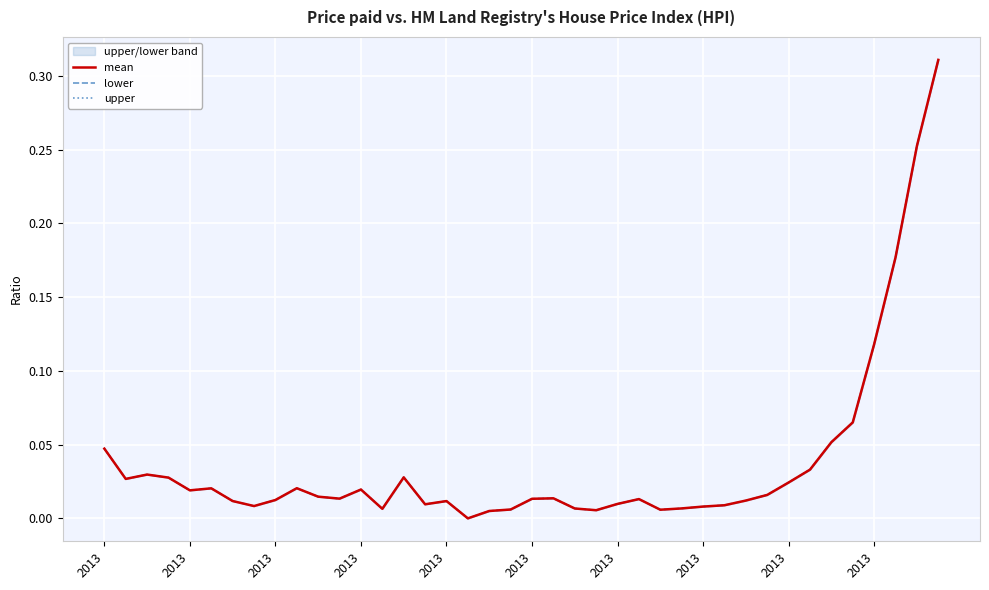

At which category does the chart reach its peak across all series?

39